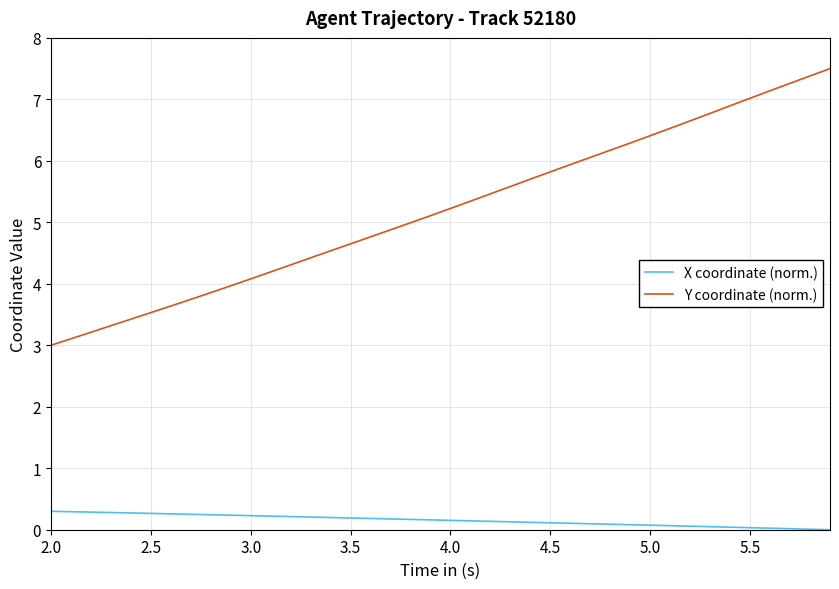

Which series has the largest range (max minus min)?

Y coordinate (norm.)